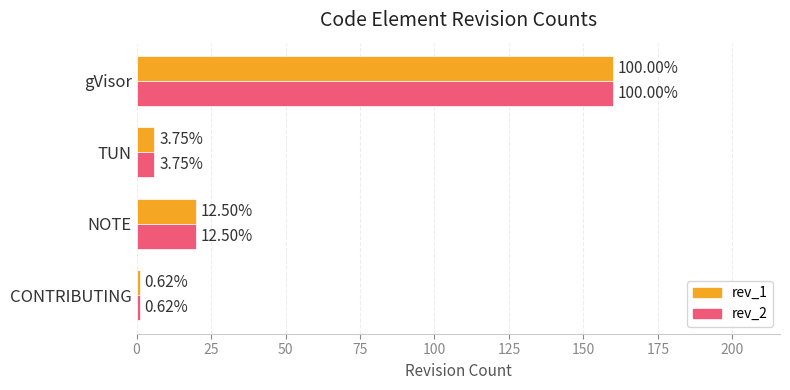

What is the difference between the maximum and minimum values in the rev_1 series?

159